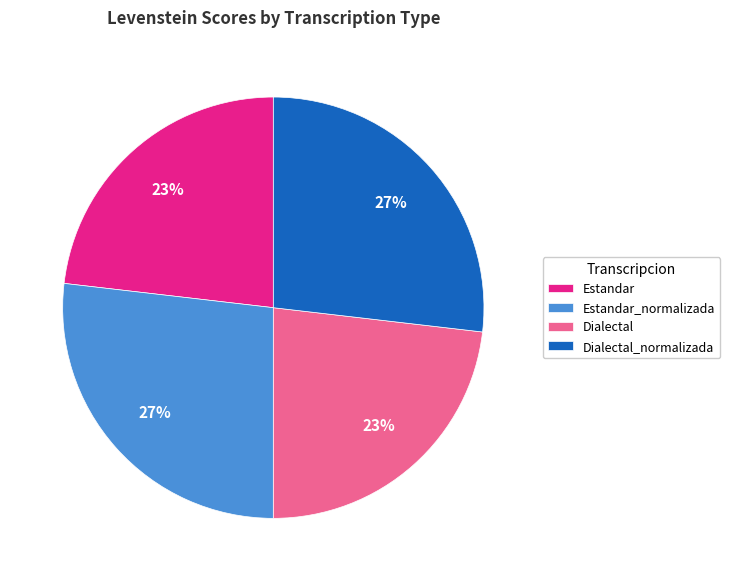

What percentage is the Estandar slice, to the nearest percent?

23%